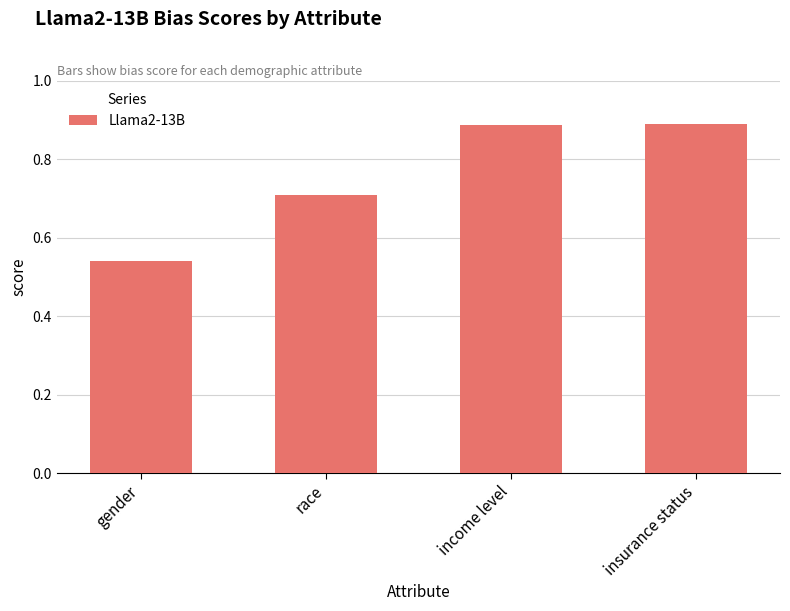

At which category does the chart reach its minimum across all series?

gender